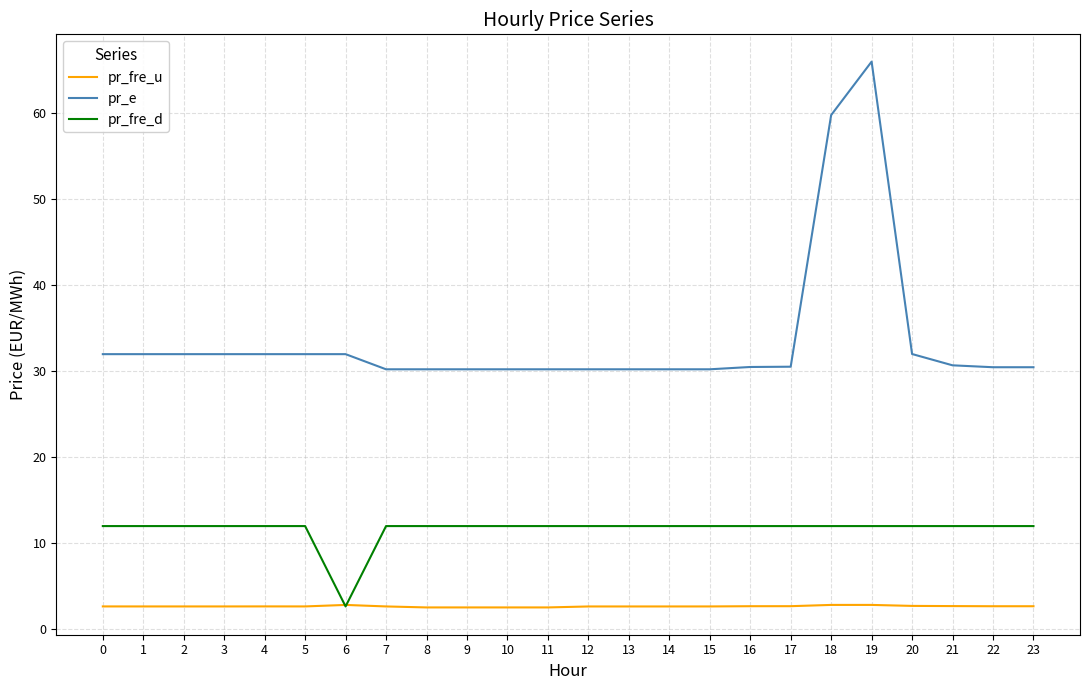

How many lines are shown in the chart?

3